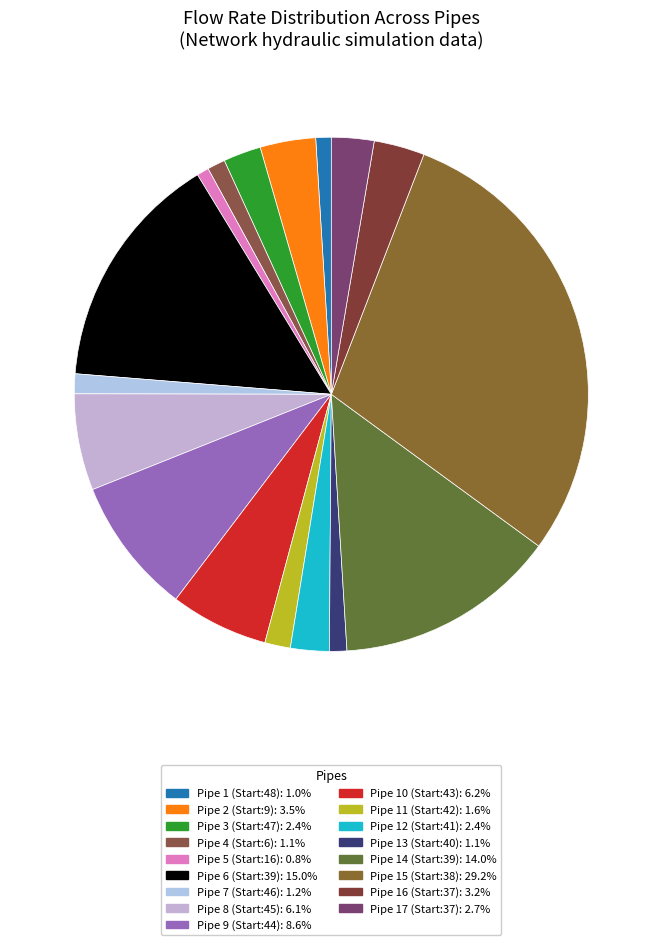

How many segments does this pie chart have?

17